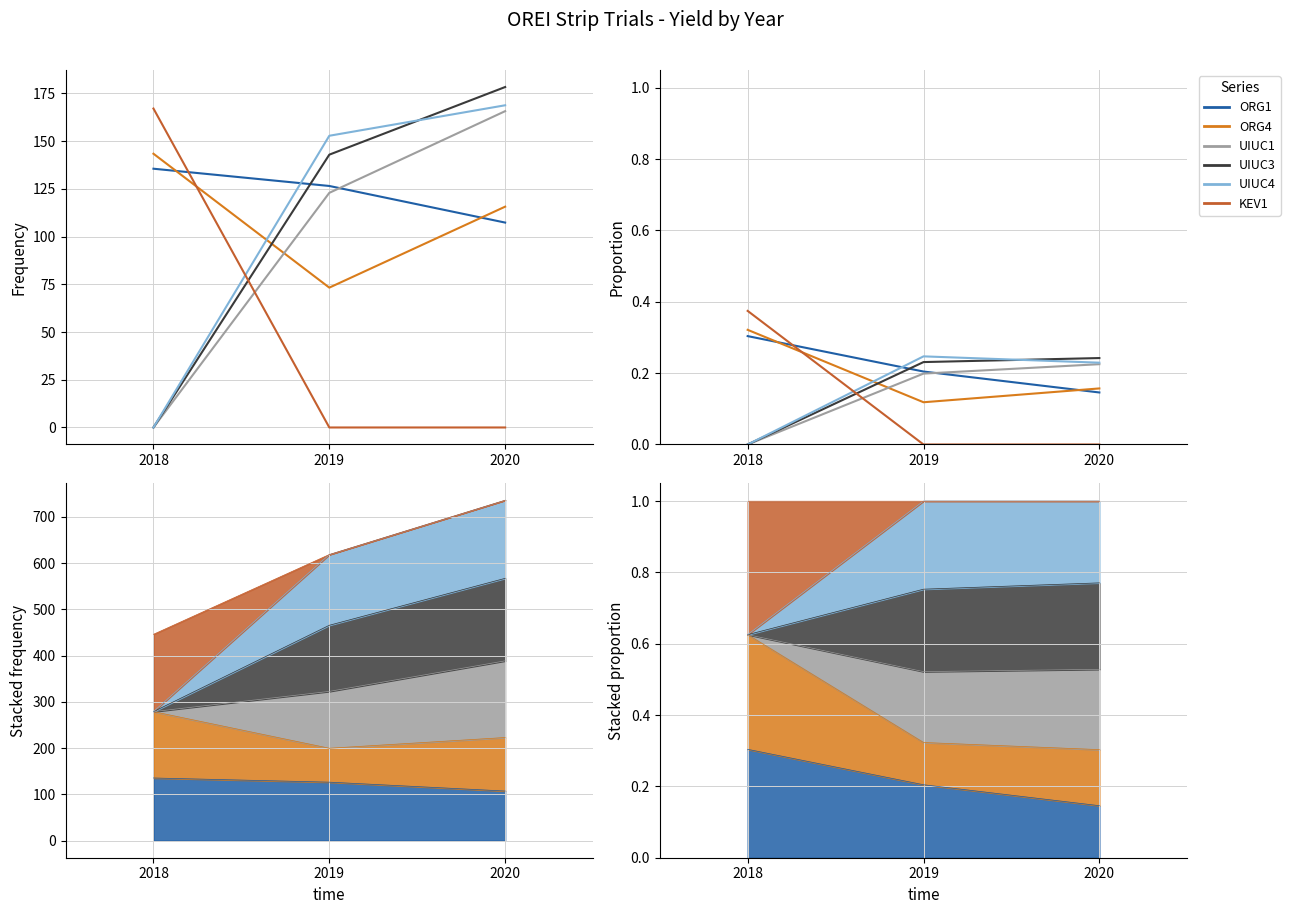

At which category is the sum across all series the highest?

2019